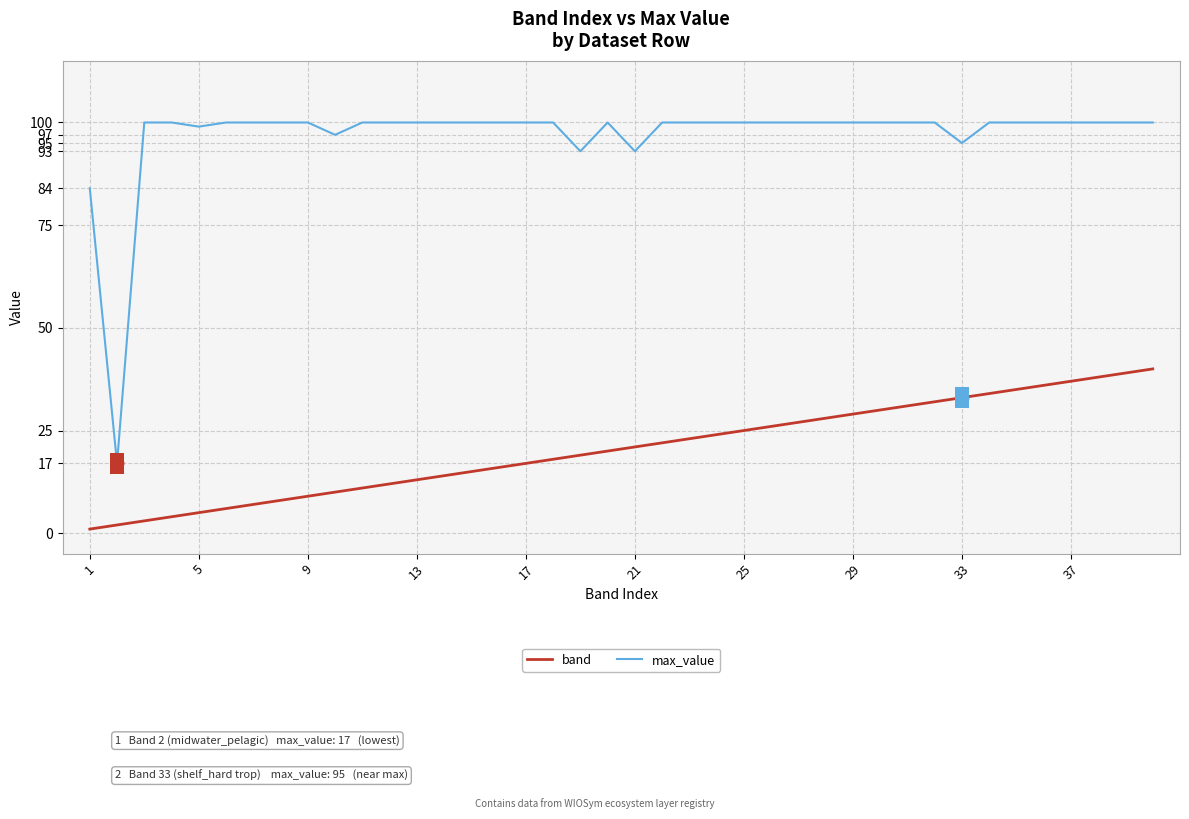

Which series has the largest total across all categories?

max_value